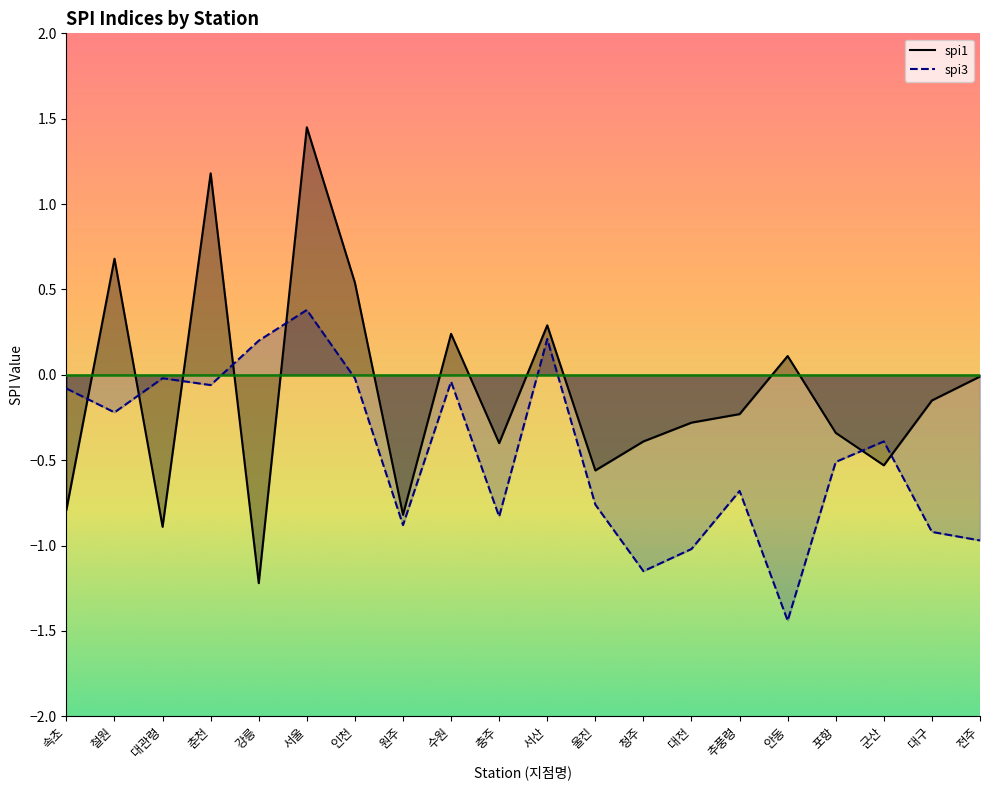

Between which two adjacent categories do spi1 and spi3 first intersect?

속초 and 철원